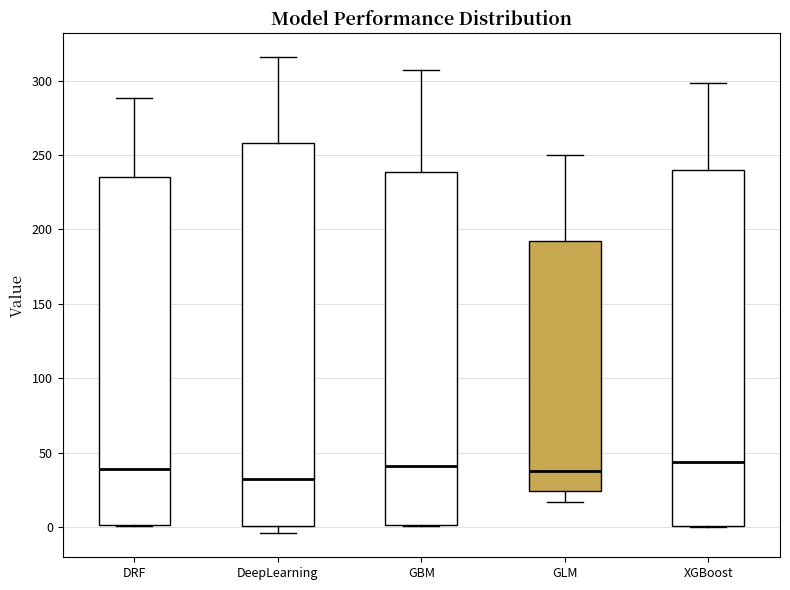

Which box is the tallest, from its lower edge to its upper edge?

DeepLearning